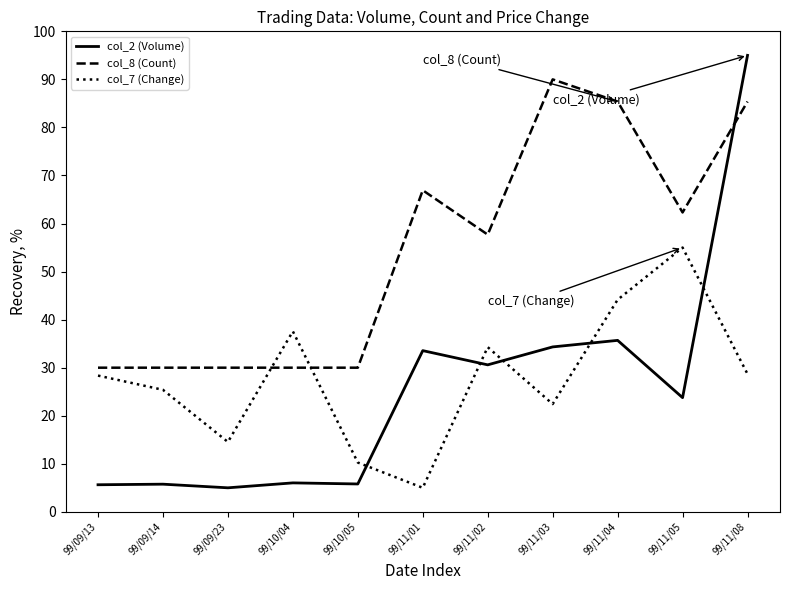

What position from the right is 99/11/08?

1